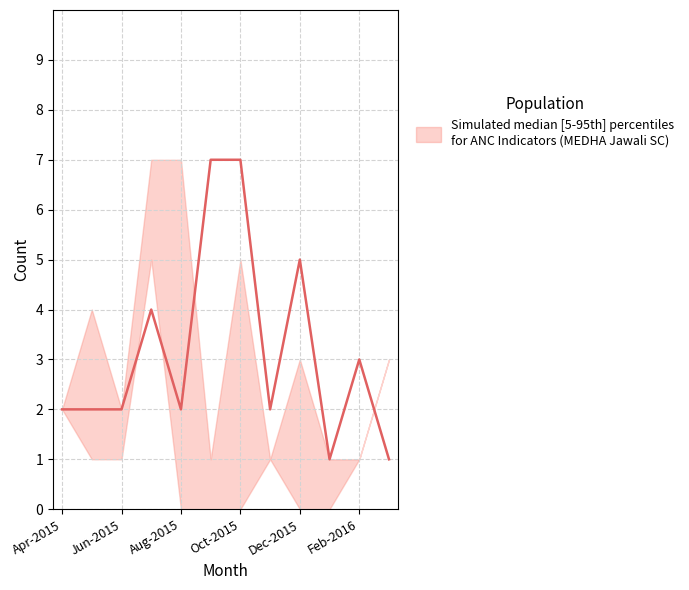

Does the chart have visible grid lines?

Yes